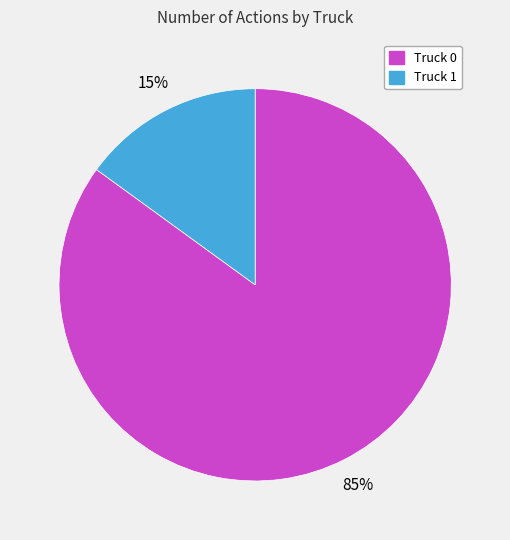

Between Truck 0 and Truck 1, which is larger?

Truck 0